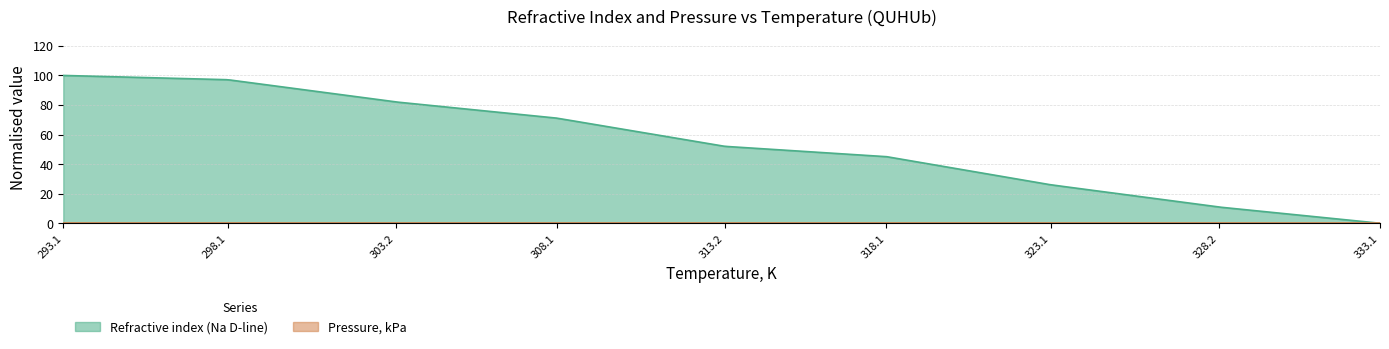

Which series has the largest total across all categories?

Refractive index (Na D-line)